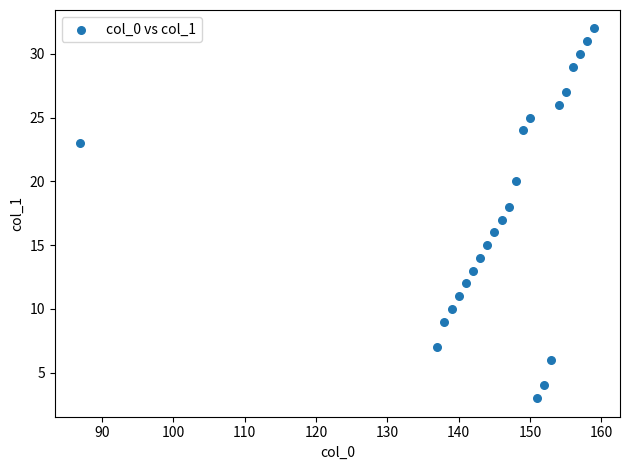

What is the range of Y values (max minus min)?

29